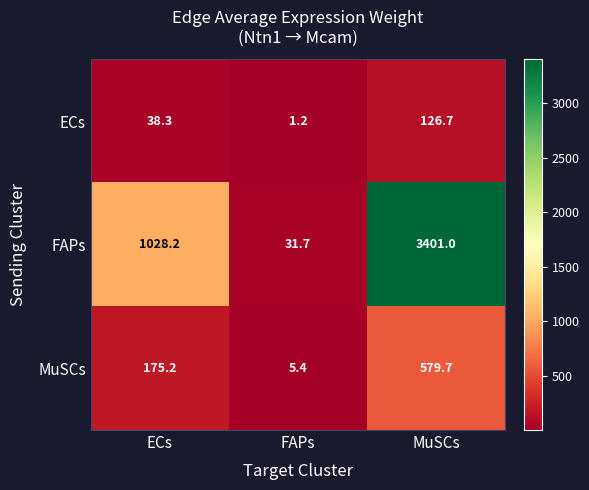

Reading left to right, extract all data points from this chart.

ECs: ECs=38.3	FAPs=1.2	MuSCs=126.7
FAPs: ECs=1028.2	FAPs=31.7	MuSCs=3401.0
MuSCs: ECs=175.2	FAPs=5.4	MuSCs=579.7